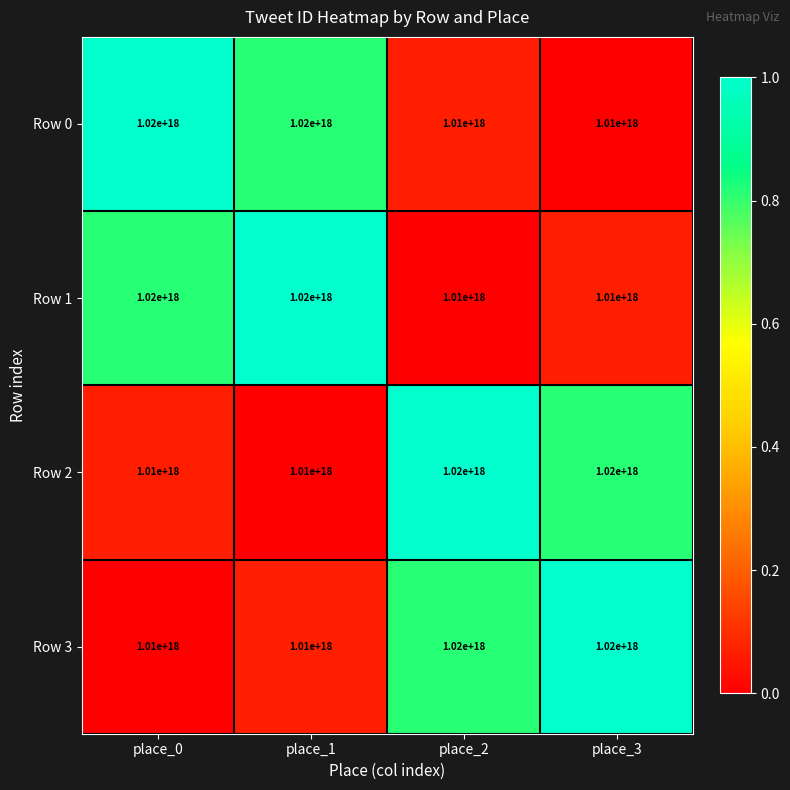

Is it true that Row 0 equals 1772072766578230784 at place_0?

False